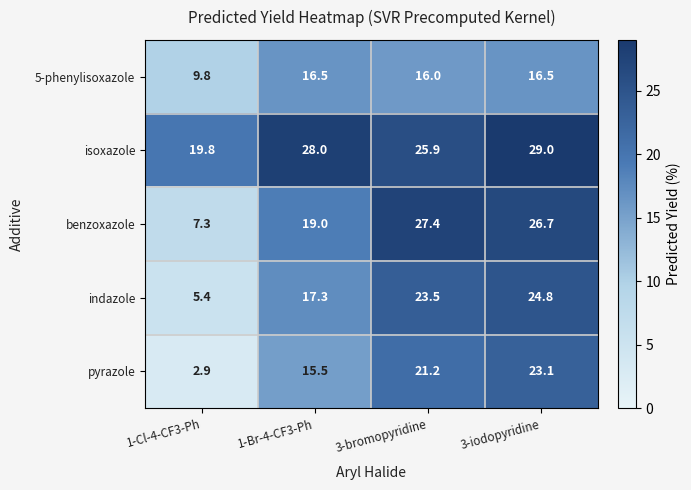

List the labels in order of pyrazole value, smallest first.

1-Cl-4-CF3-Ph, 1-Br-4-CF3-Ph, 3-bromopyridine, 3-iodopyridine